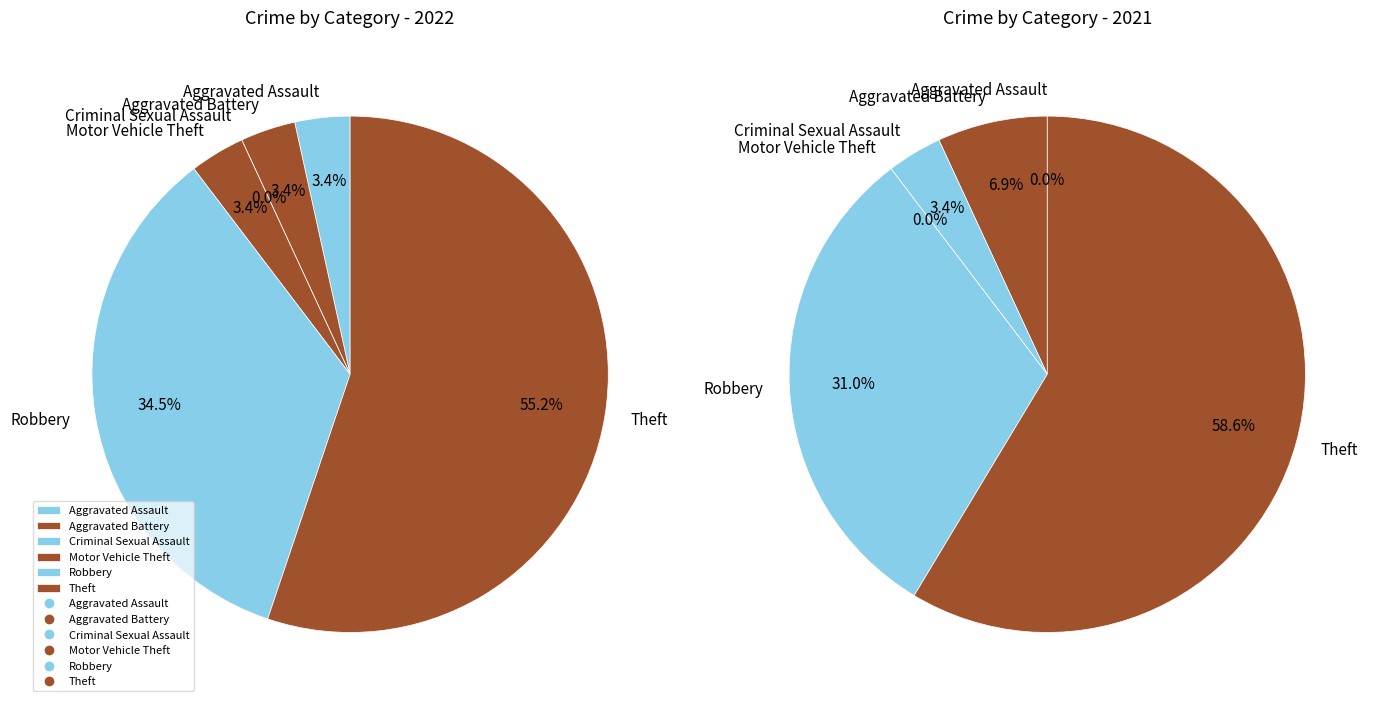

Rank the categories by value from lowest to highest.

Criminal Sexual Assault, Aggravated Assault, Aggravated Battery, Motor Vehicle Theft, Robbery, Theft